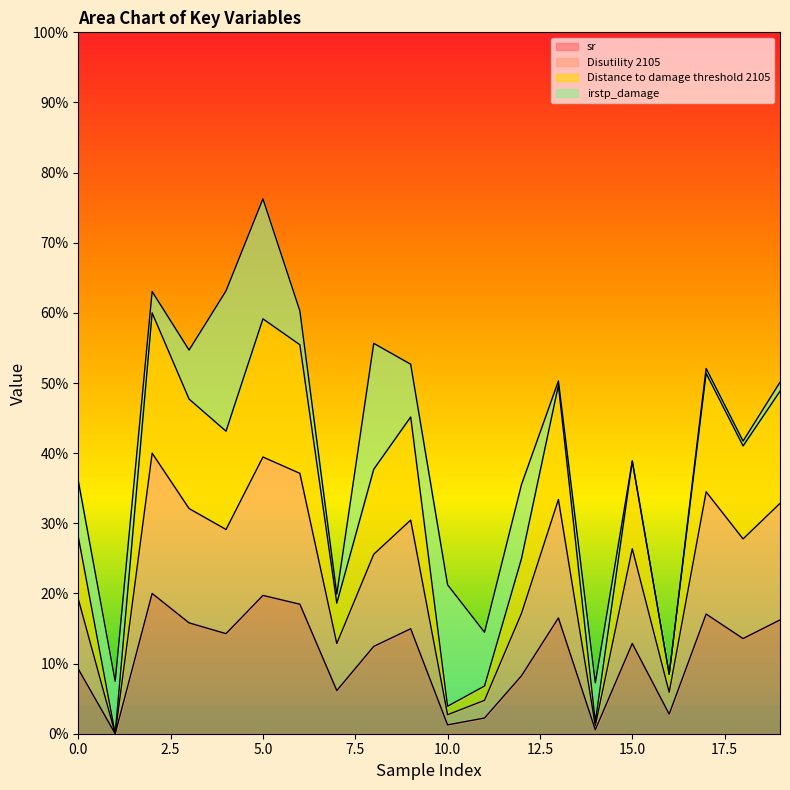

True or false: Distance to damage threshold 2105 has more than 1 points higher than both neighbors.

True